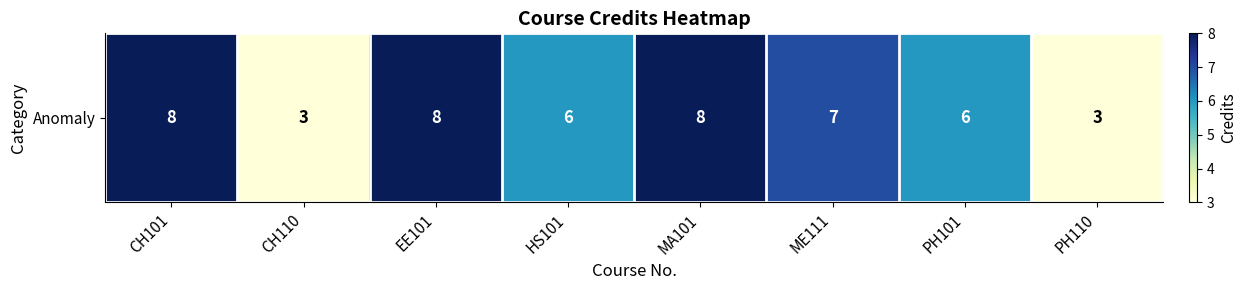

What is the difference between the maximum and minimum values?

5